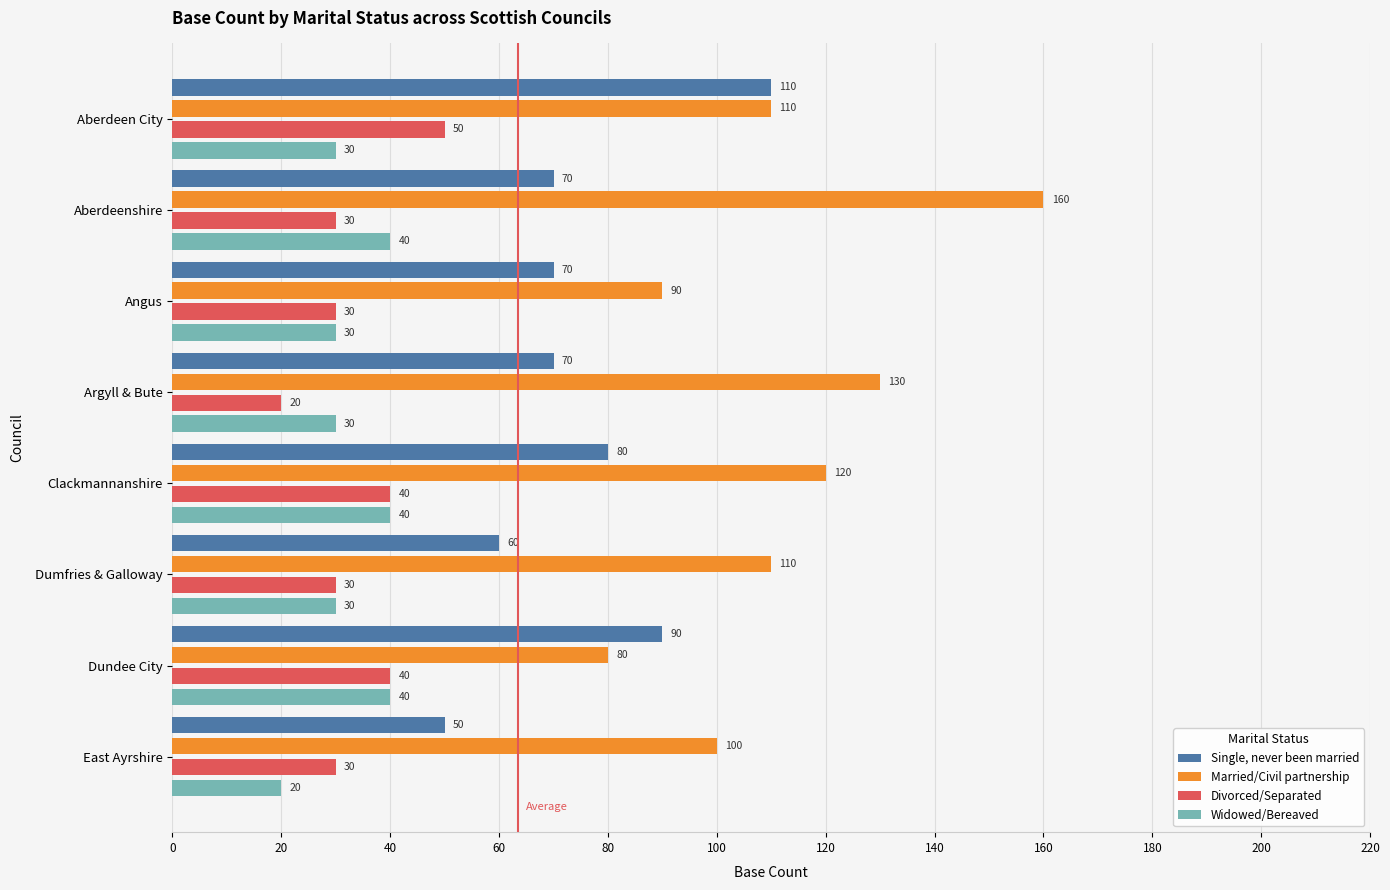

At how many categories does at least one series exceed 108?

5